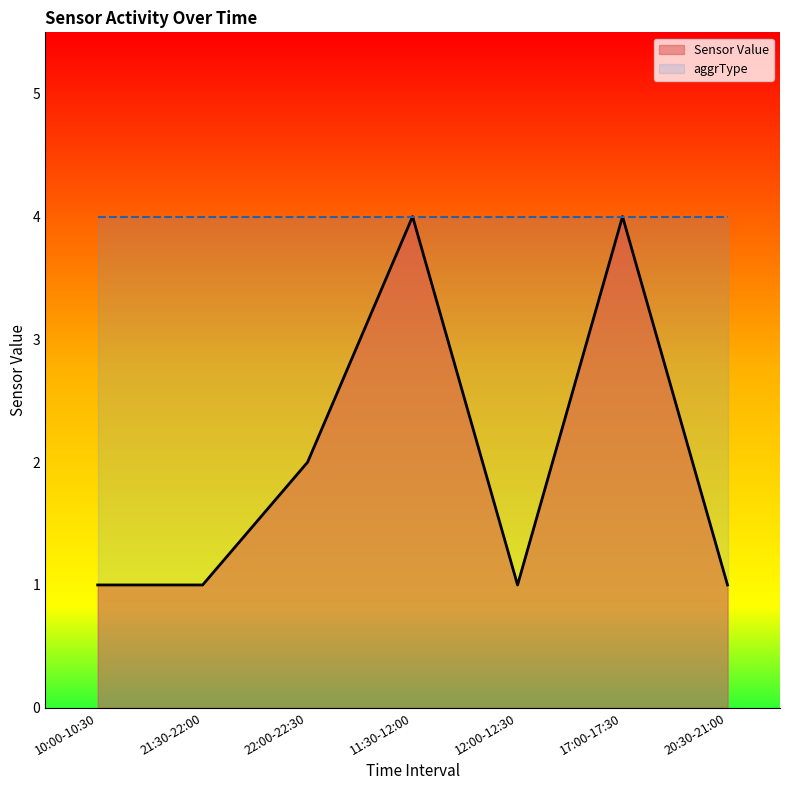

Rank the series at 12:00-12:30 from lowest to highest value.

Sensor Value, aggrType